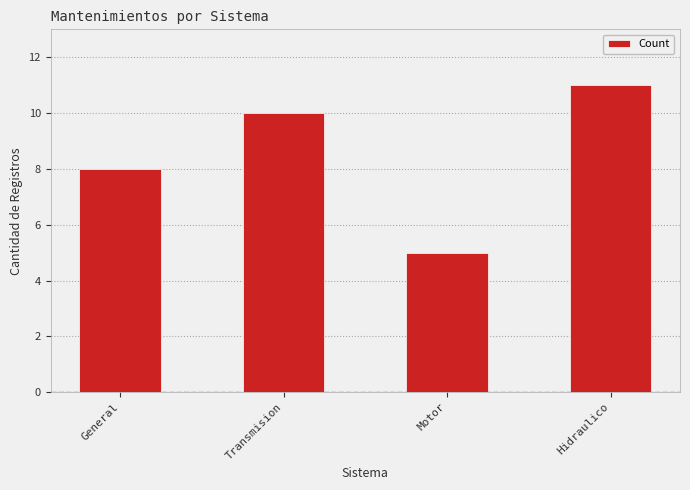

Is it true that the value at Motor is 5?

True